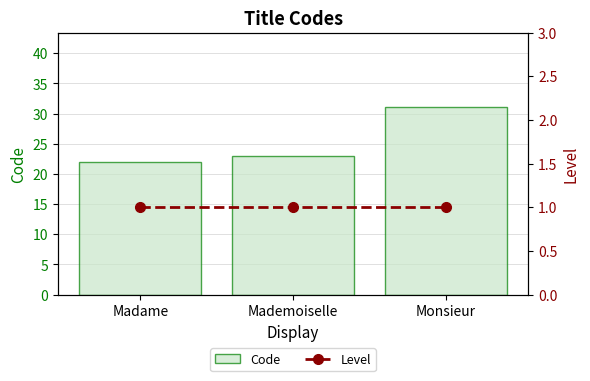

Reading left to right, what are all the values shown in this chart?

Code: Madame=22	Mademoiselle=23	Monsieur=31
Level: Madame=1	Mademoiselle=1	Monsieur=1